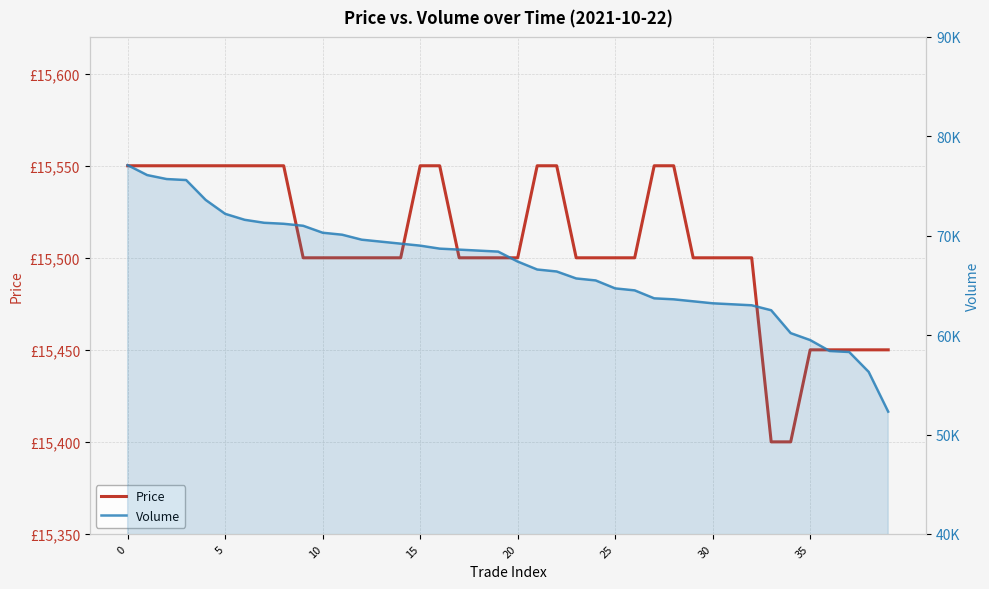

At how many categories does at least one series exceed 28240?

40